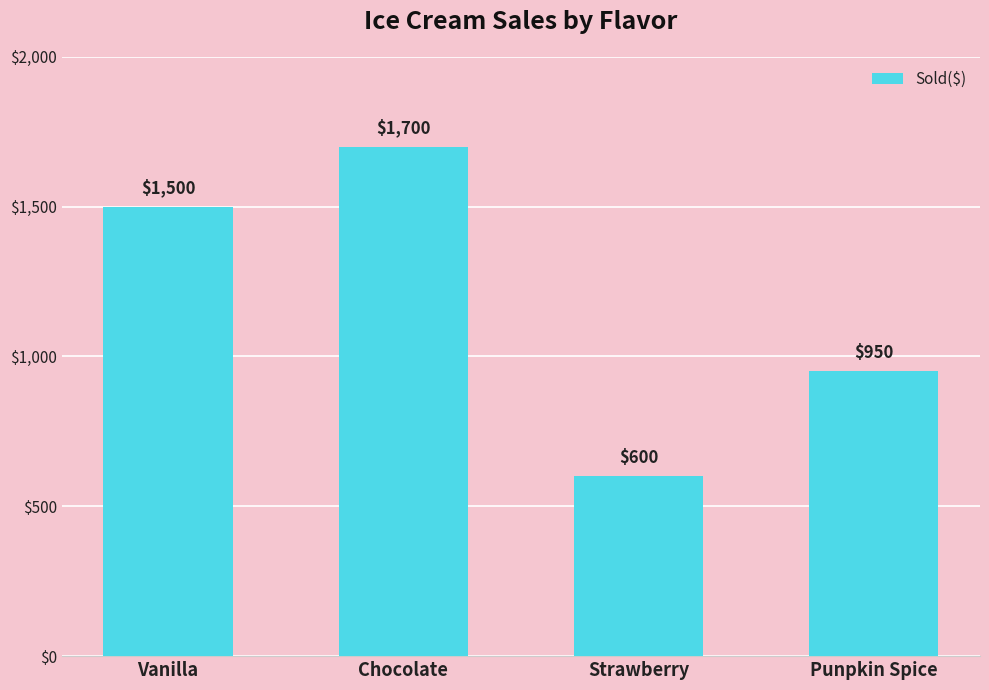

What is the label of the 1st bar from the left?

Vanilla